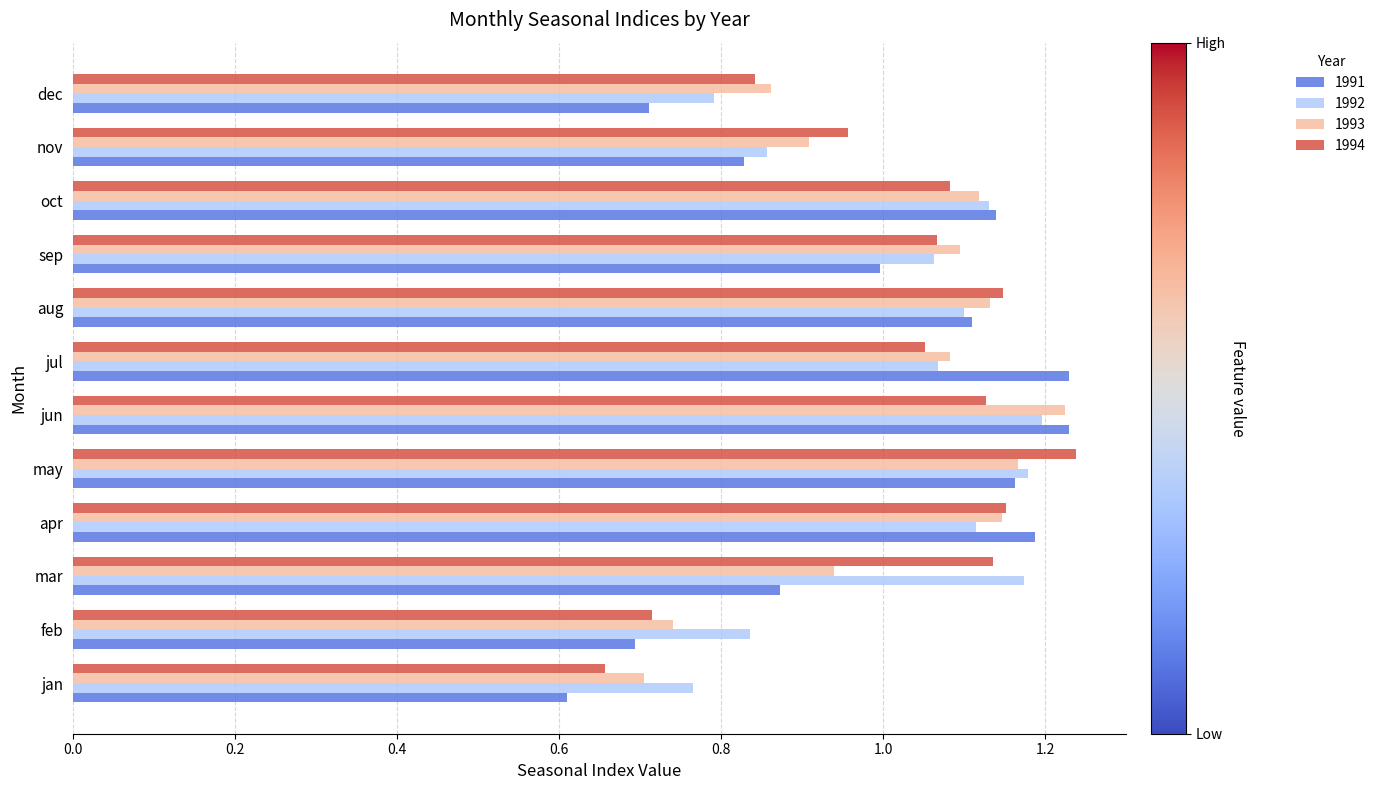

Count the number of data series in this chart.

4